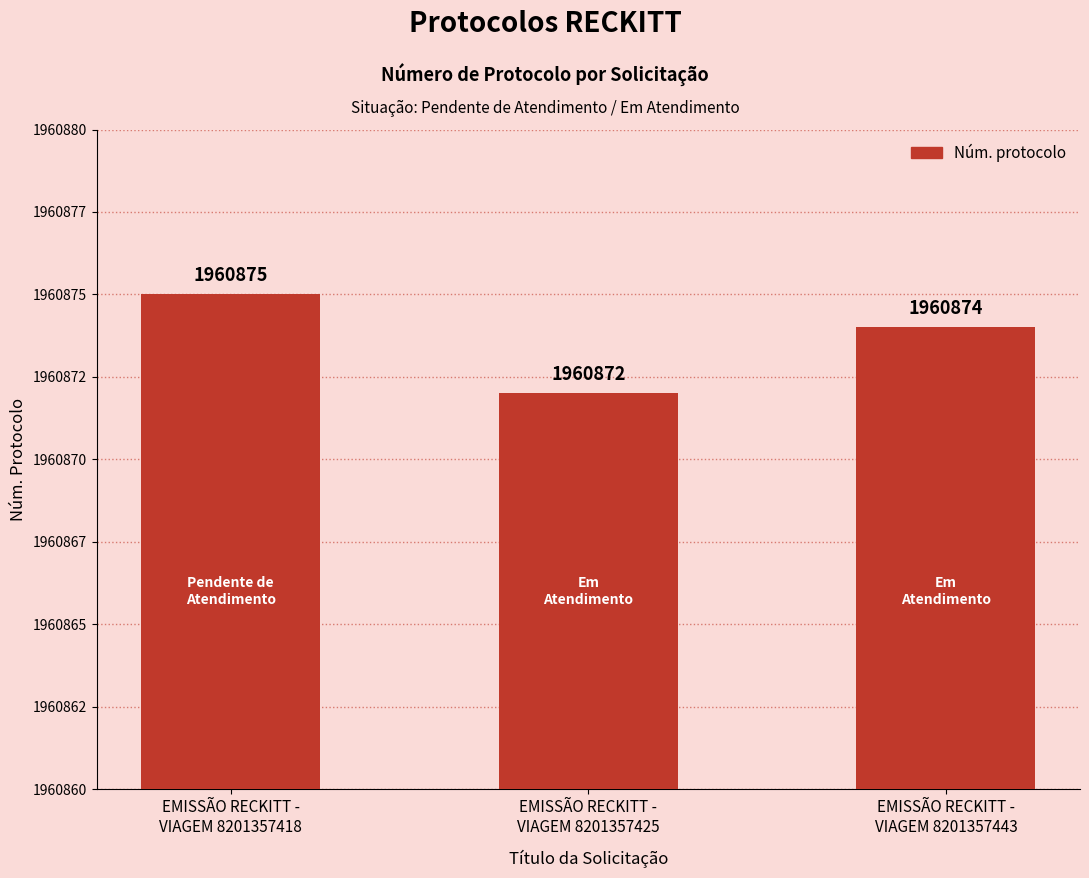

Between EMISSÃO RECKITT -
VIAGEM 8201357418 and EMISSÃO RECKITT -
VIAGEM 8201357425, which is larger?

EMISSÃO RECKITT -
VIAGEM 8201357418